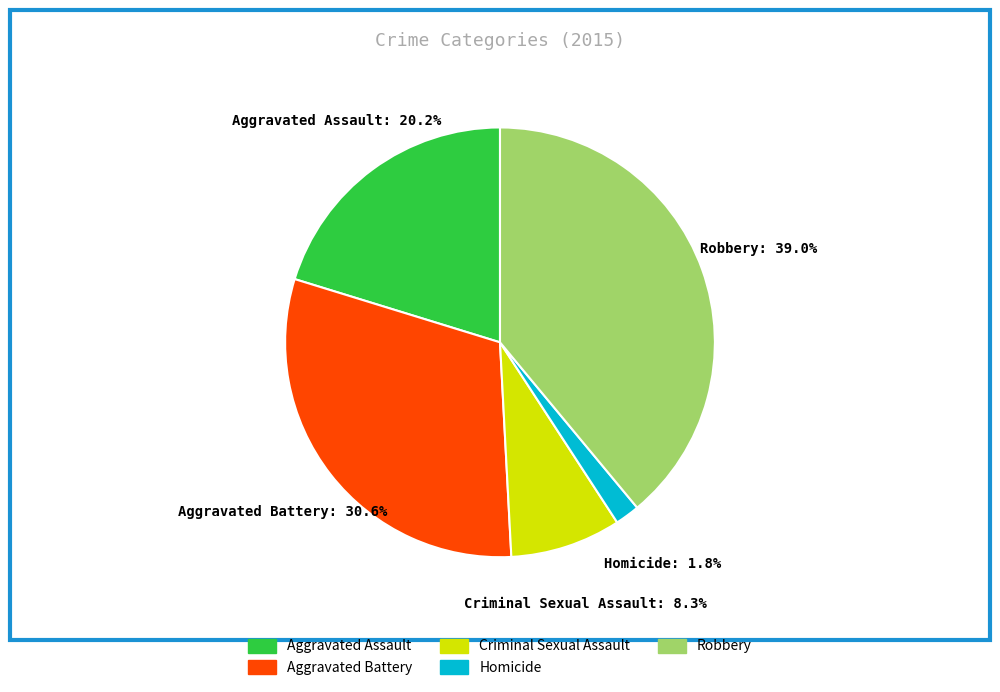

To the nearest percent, what portion does Criminal Sexual Assault represent?

8%